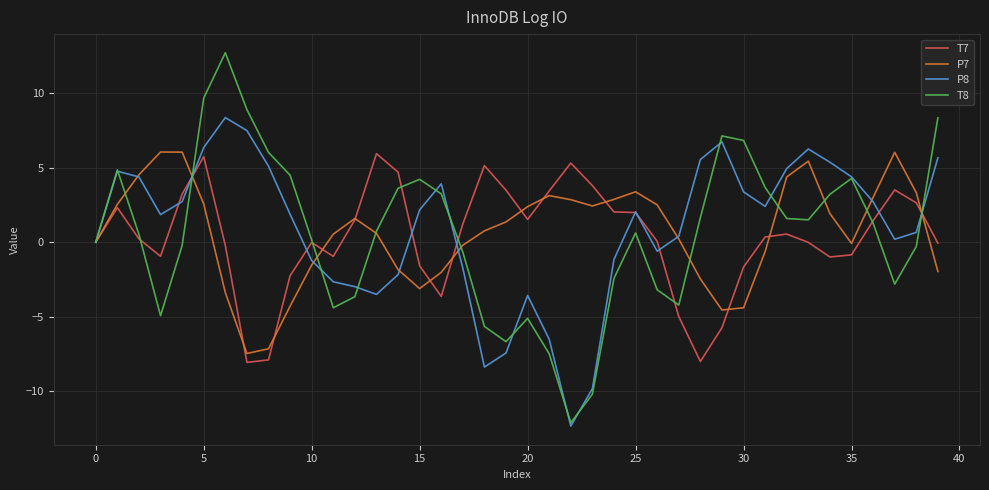

Which series has the largest range (max minus min)?

T8